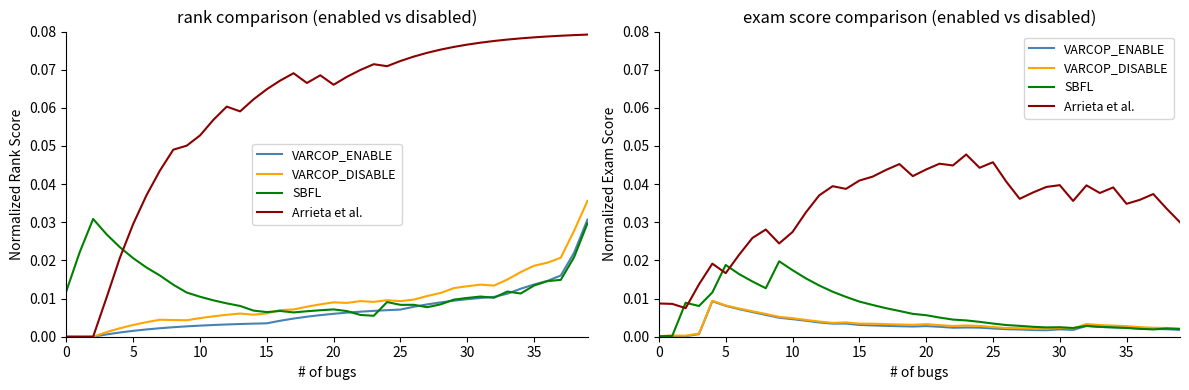

Count the number of data series in this chart.

4